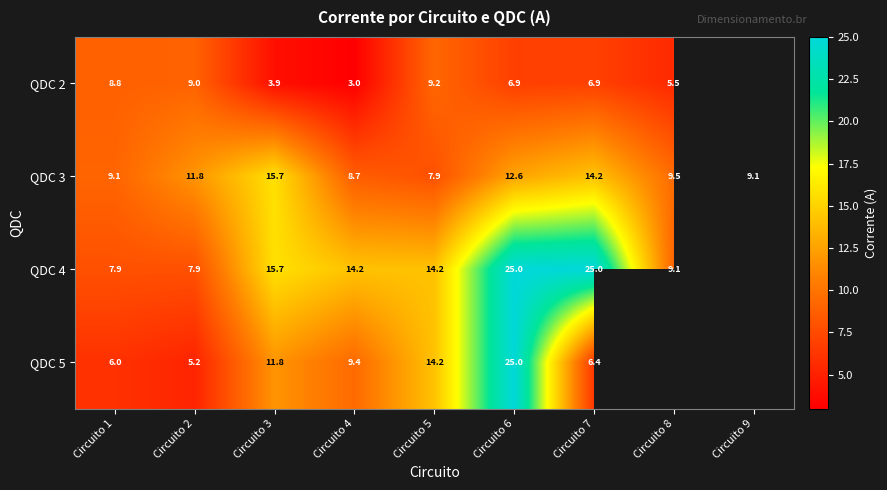

What is the total value across all series at Circuito 6?

69.4